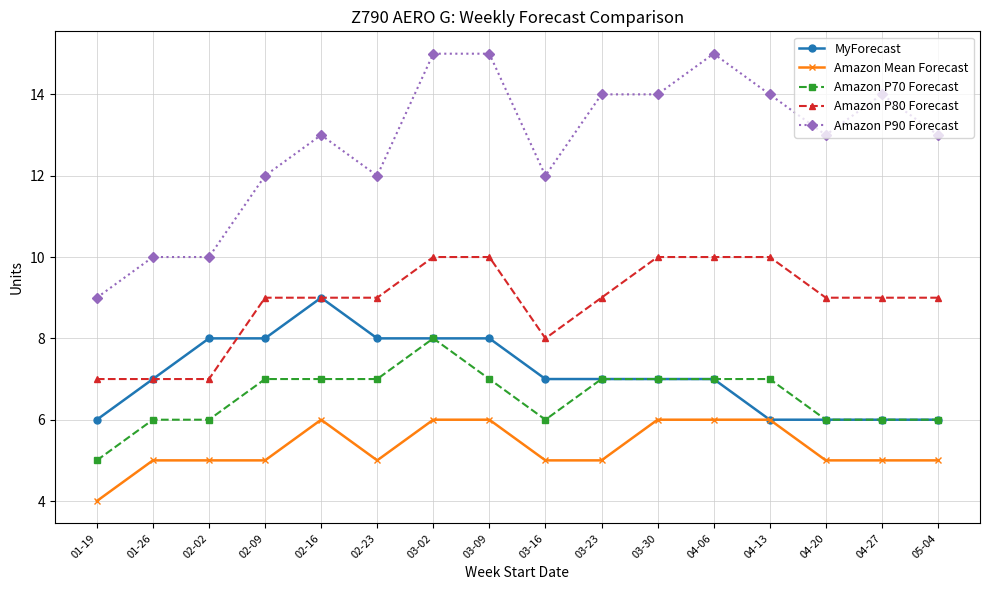

True or false: Amazon P90 Forecast has more than 2 points higher than both neighbors.

True